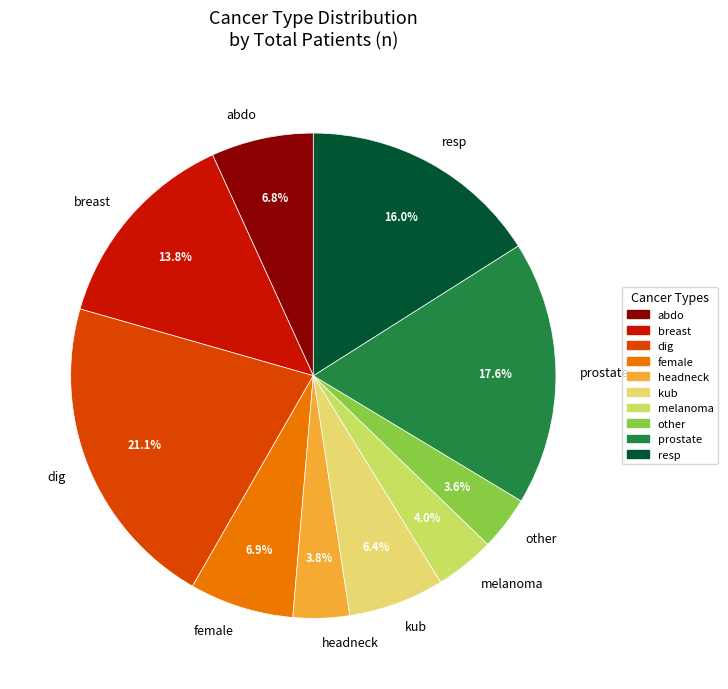

What is the largest slice in the pie chart?

dig